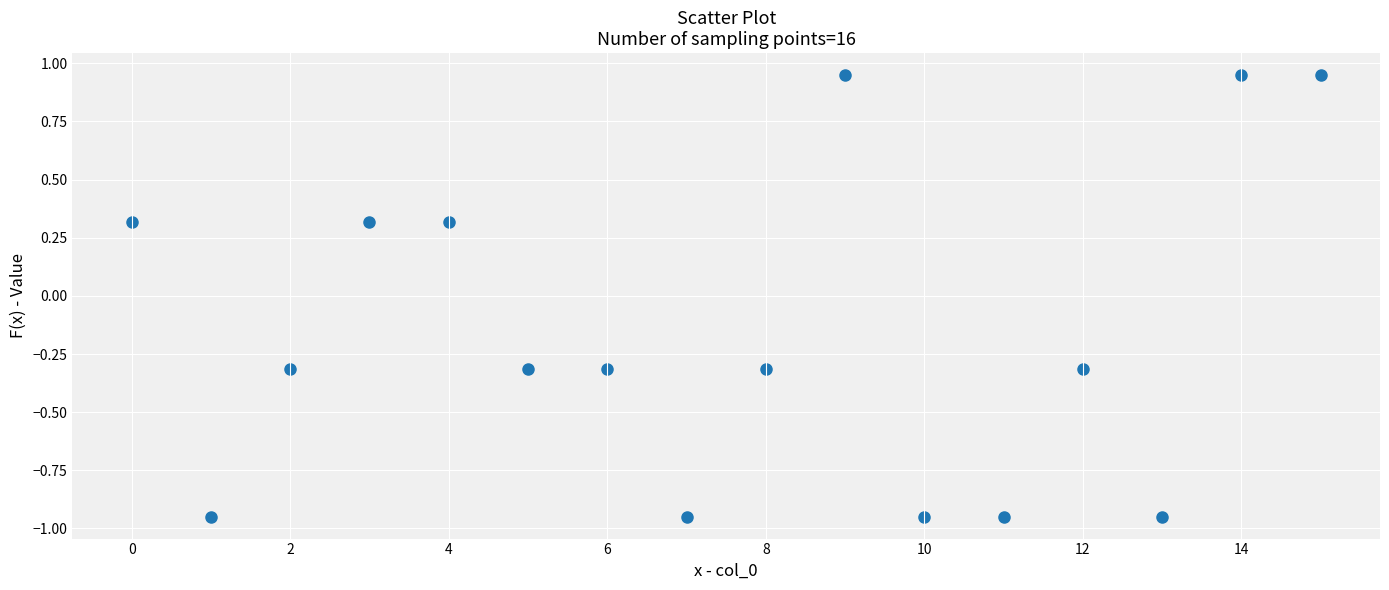

What is the range of Y values (max minus min)?

1.9